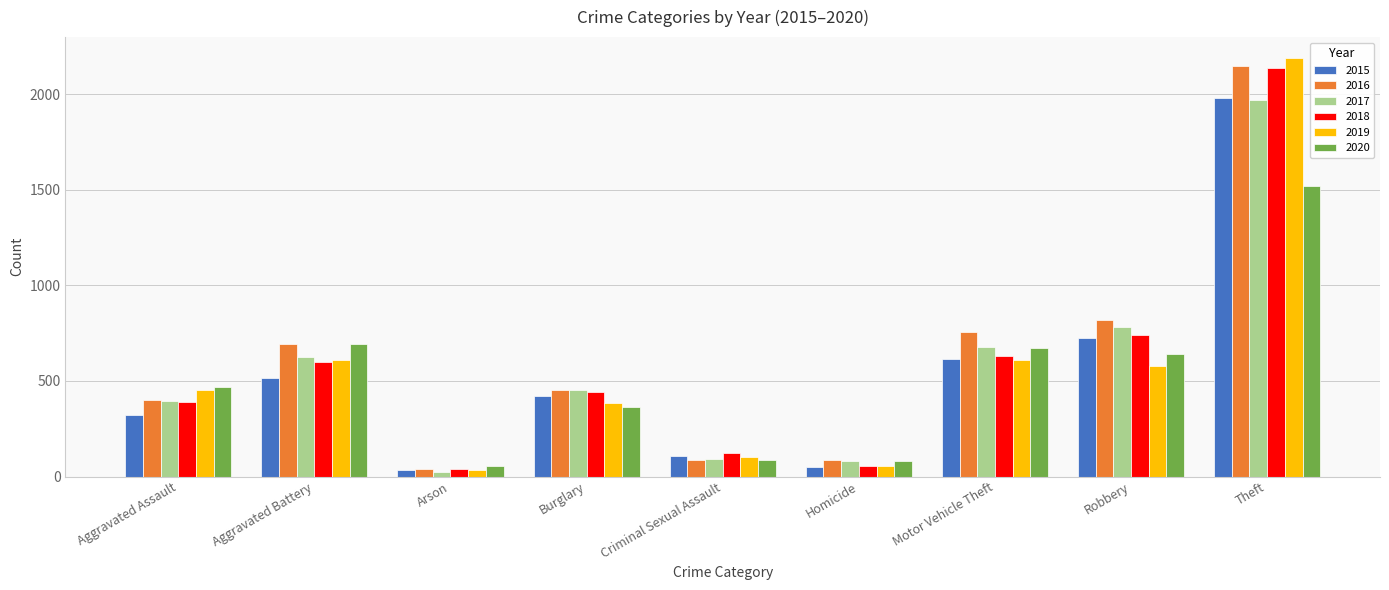

How many groups of bars are there?

9